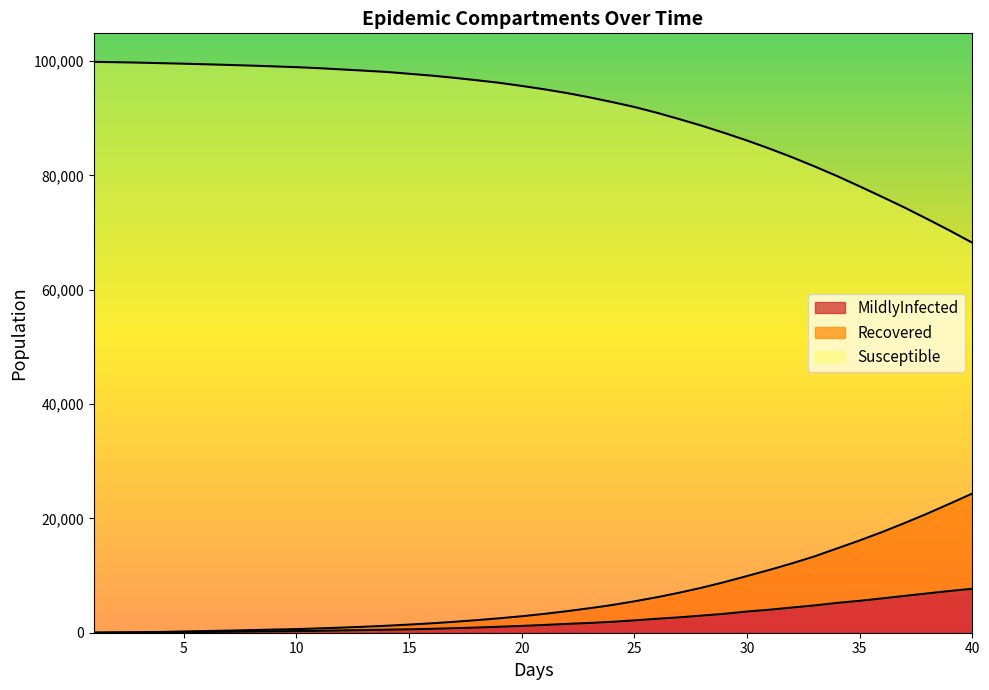

At how many categories does at least one series exceed 91373?

25